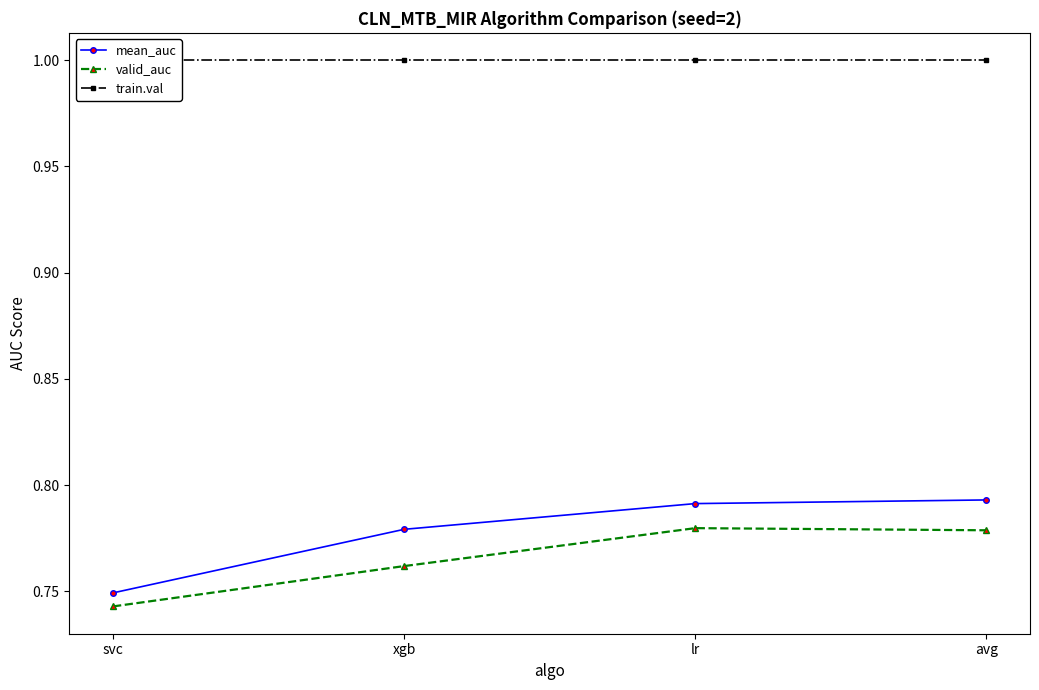

What is the label of the 4th point from the right?

svc